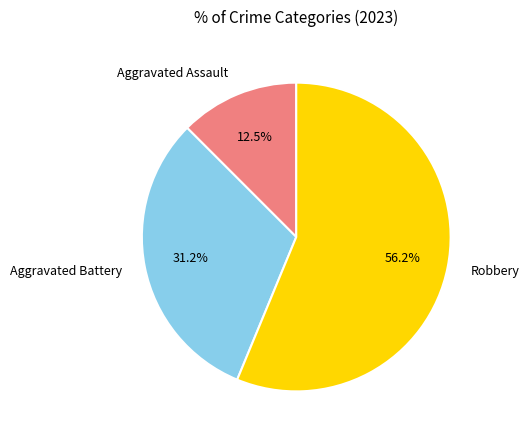

Approximately how many times larger is the value at Robbery compared to Aggravated Battery?

1.8